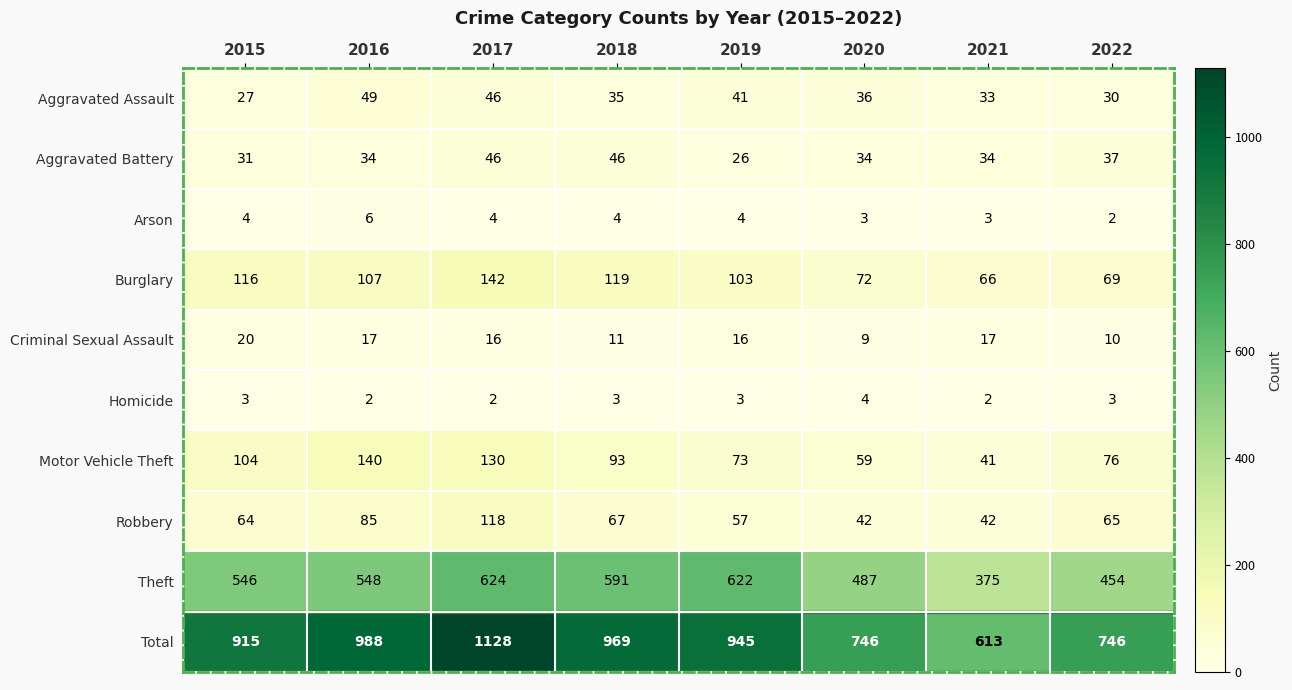

Between 2015 and 2016, which series saw the biggest shift?

Total